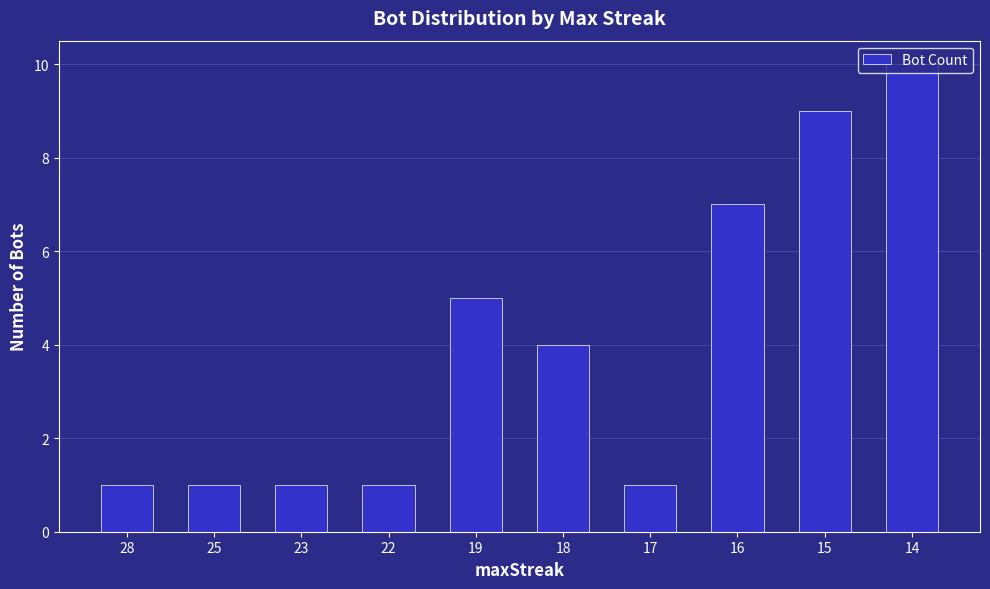

Is it true that the value at 22 is 1?

True